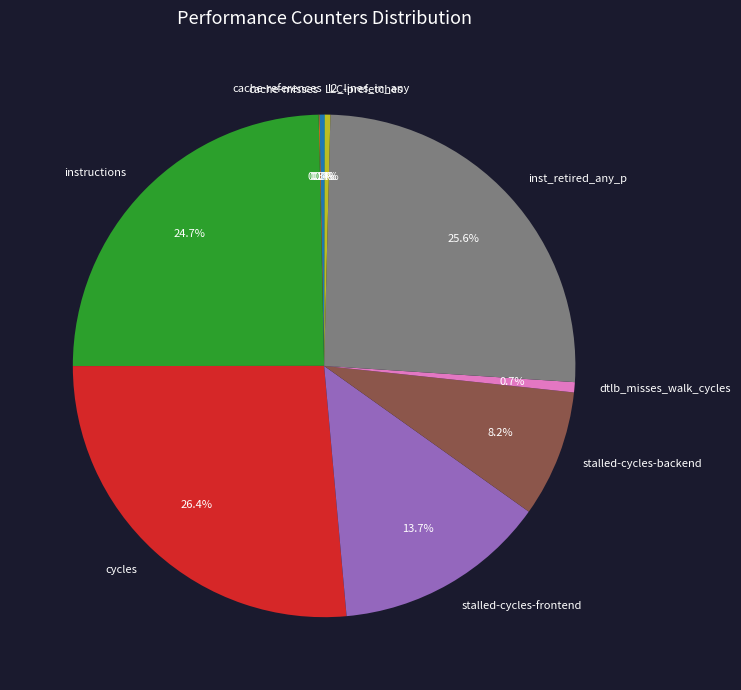

Is there any slice that represents more than half of the pie?

No